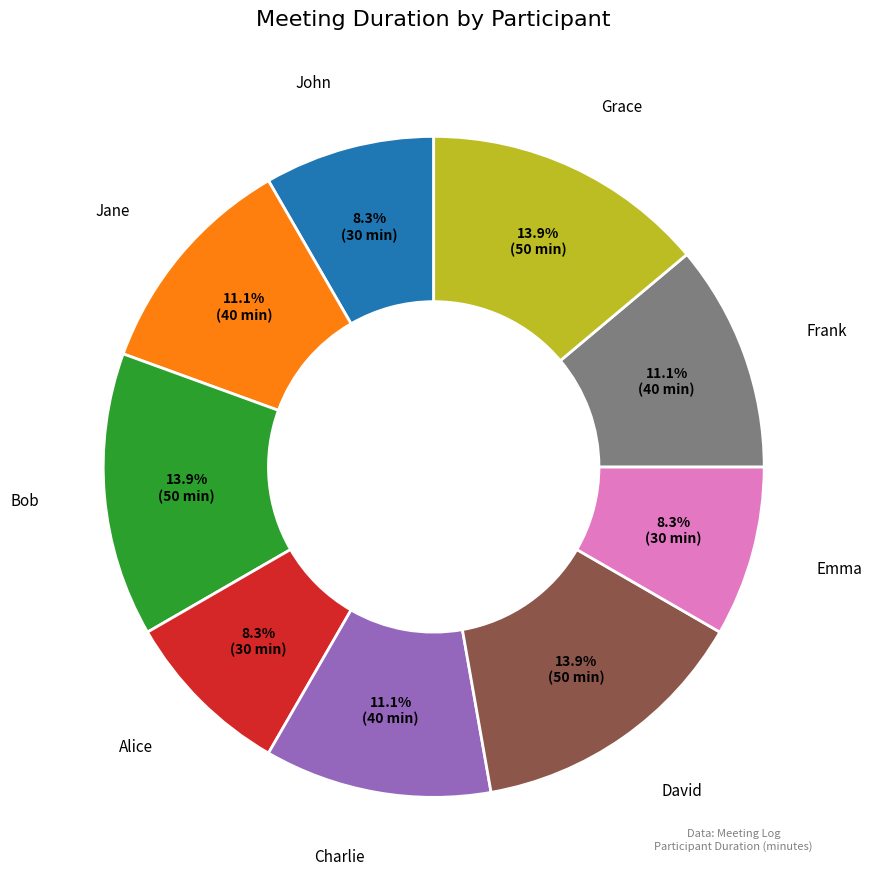

Is there any slice that represents more than half of the pie?

No